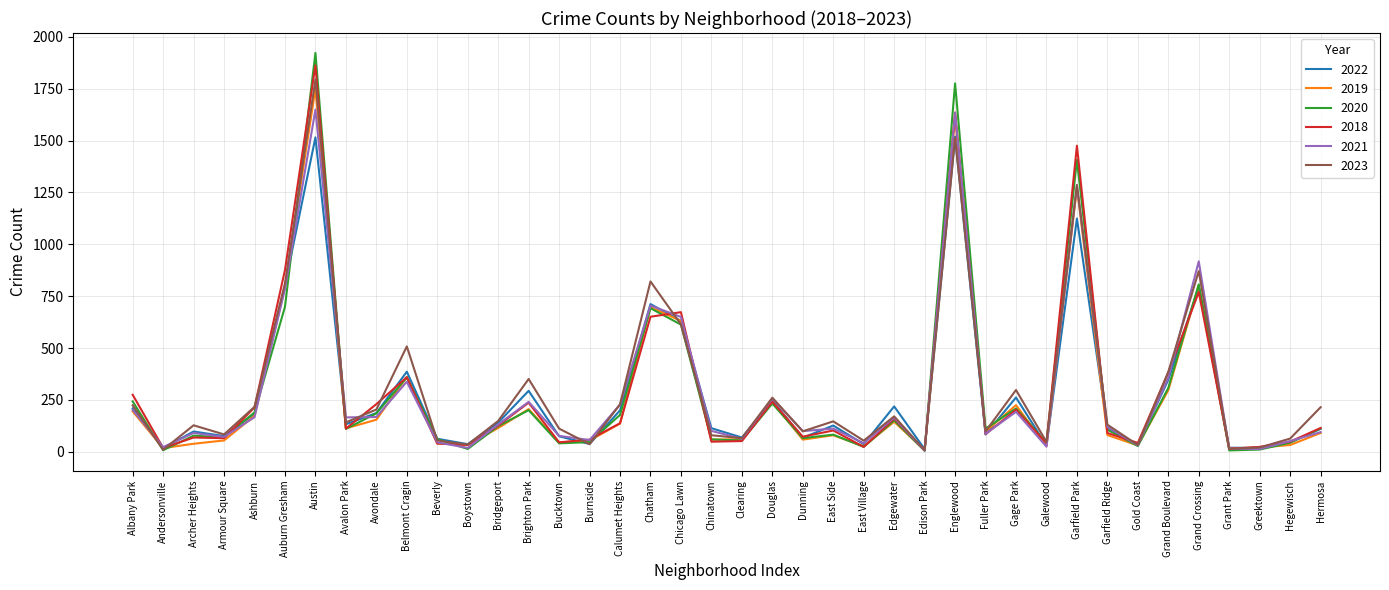

True or false: 2019 has a value of 2831 at Austin.

False